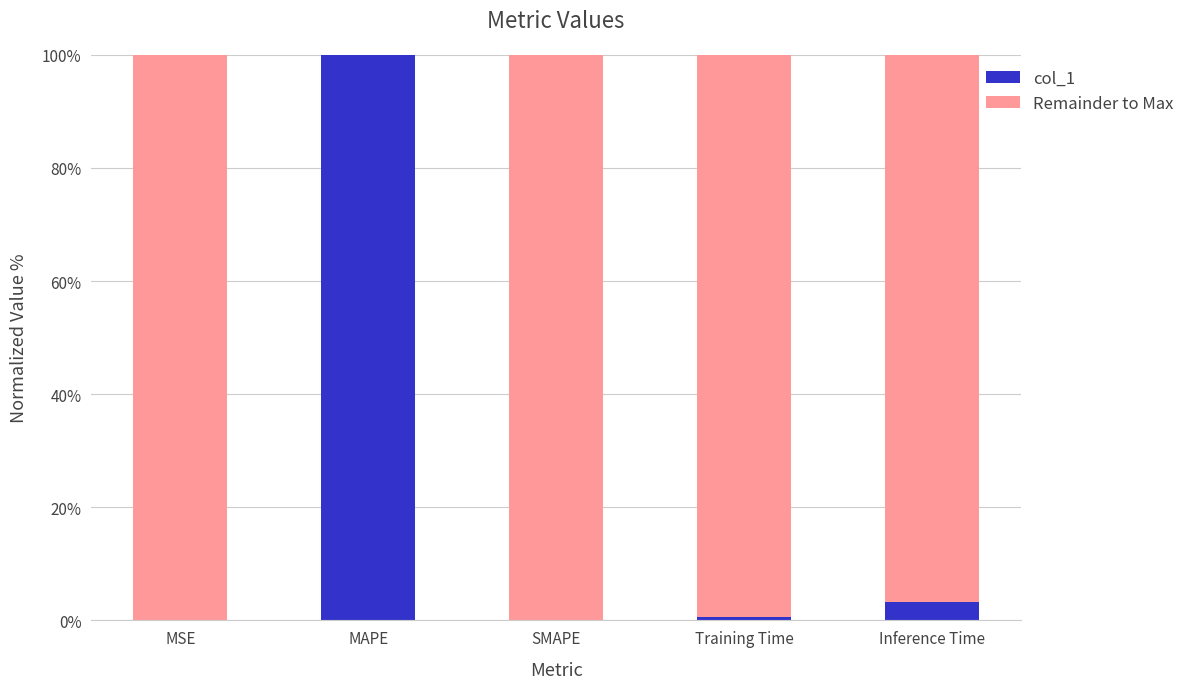

What is the highest value of the col_1 series?

100.0